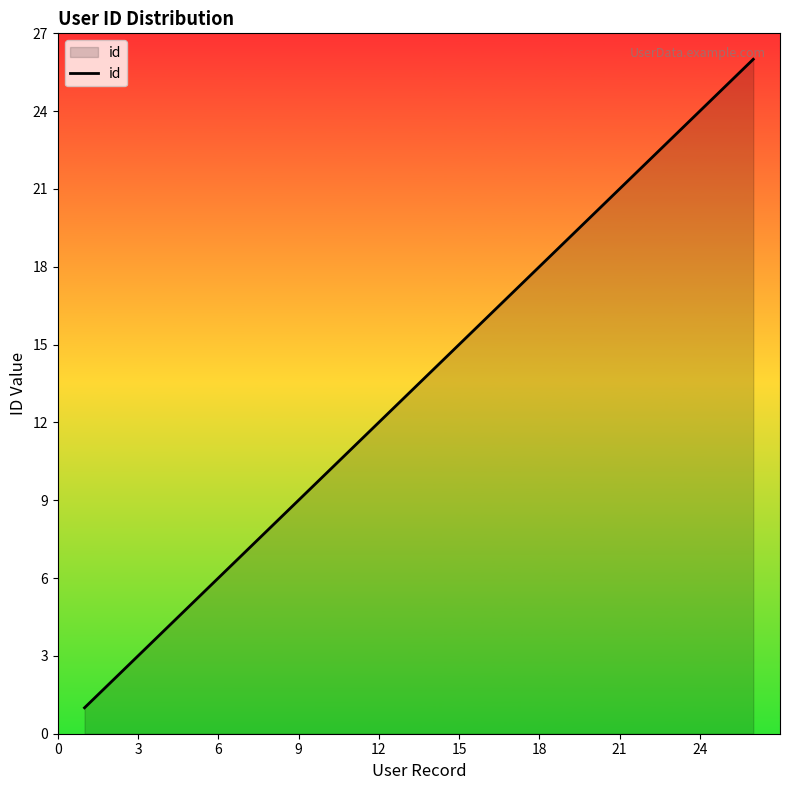

What is the difference between the maximum and minimum values?

25